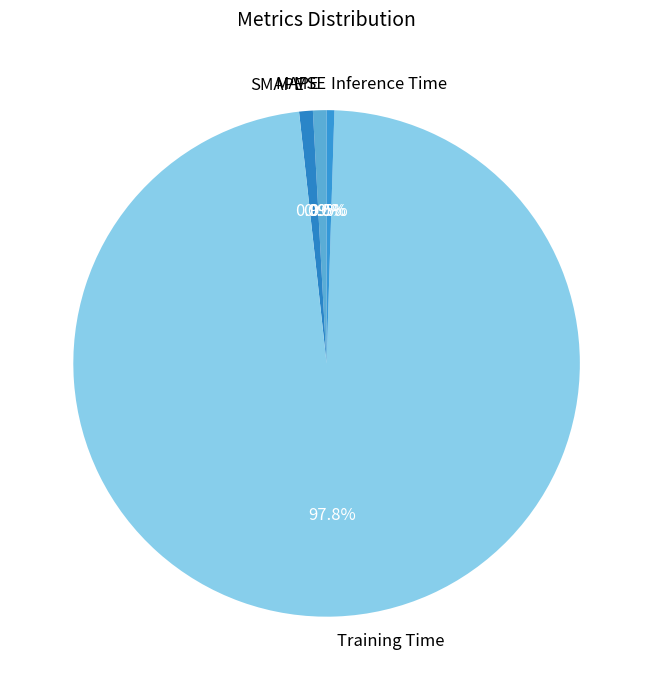

What is the largest slice in the pie chart?

Training Time